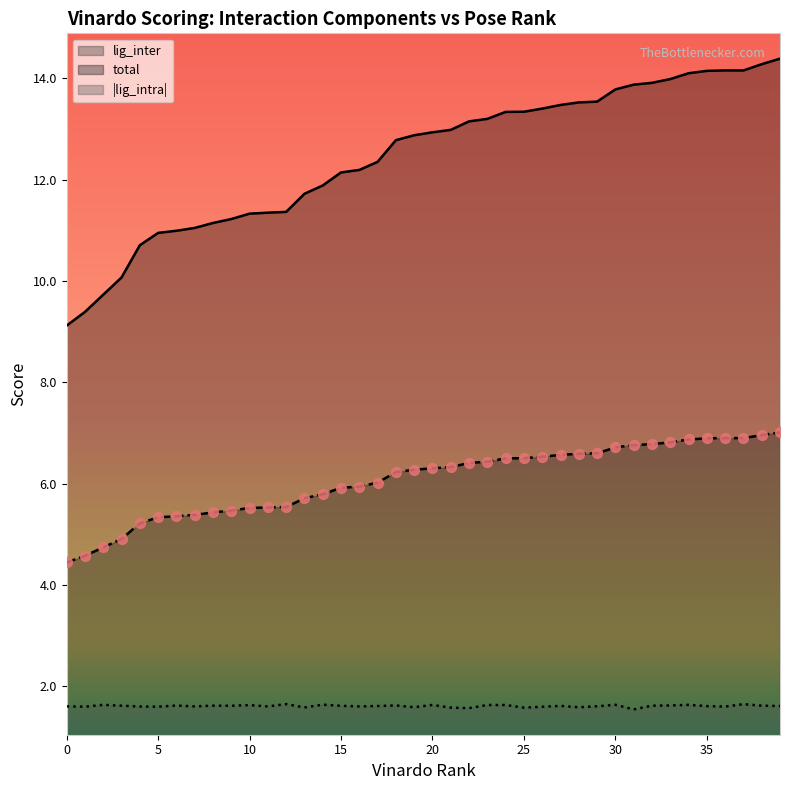

Is the value of lig_inter at 9 greater than the value of lig_intra at 27?

Yes